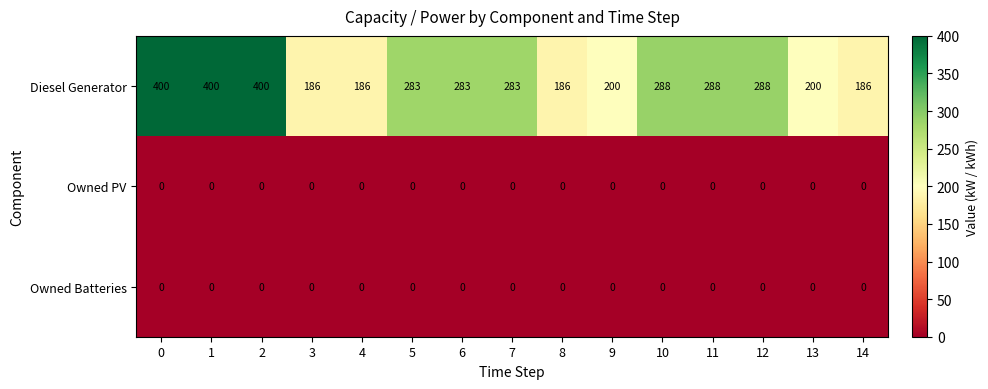

Which series has the largest total across all categories?

Diesel Generator